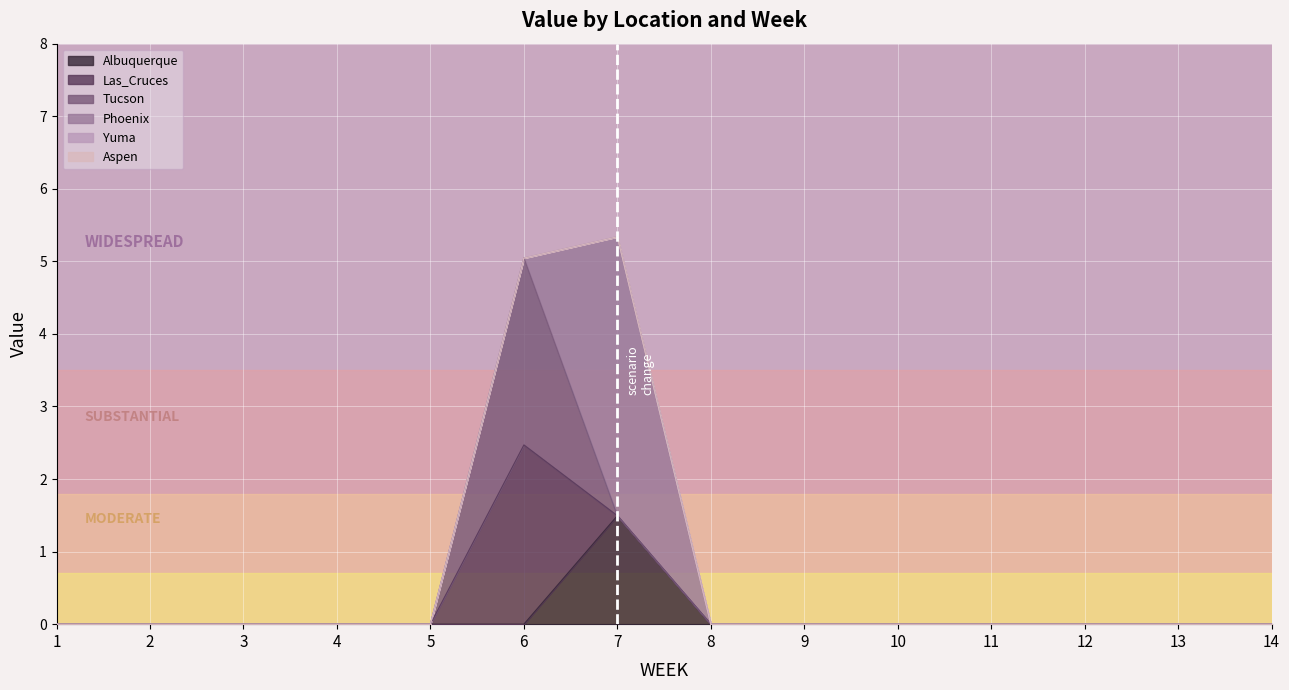

Does the chart display data point markers on the line(s)?

No